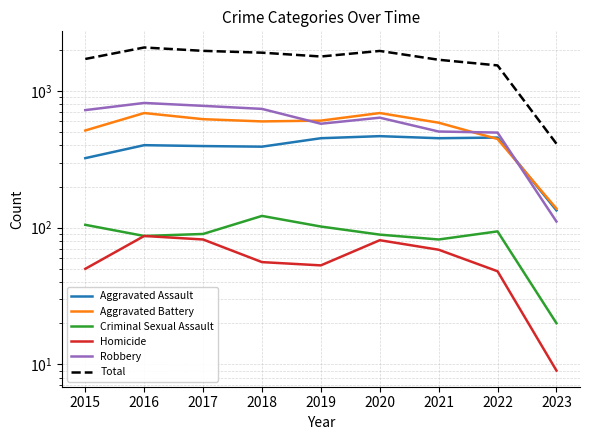

How many interior local valleys does the Criminal Sexual Assault series have?

2